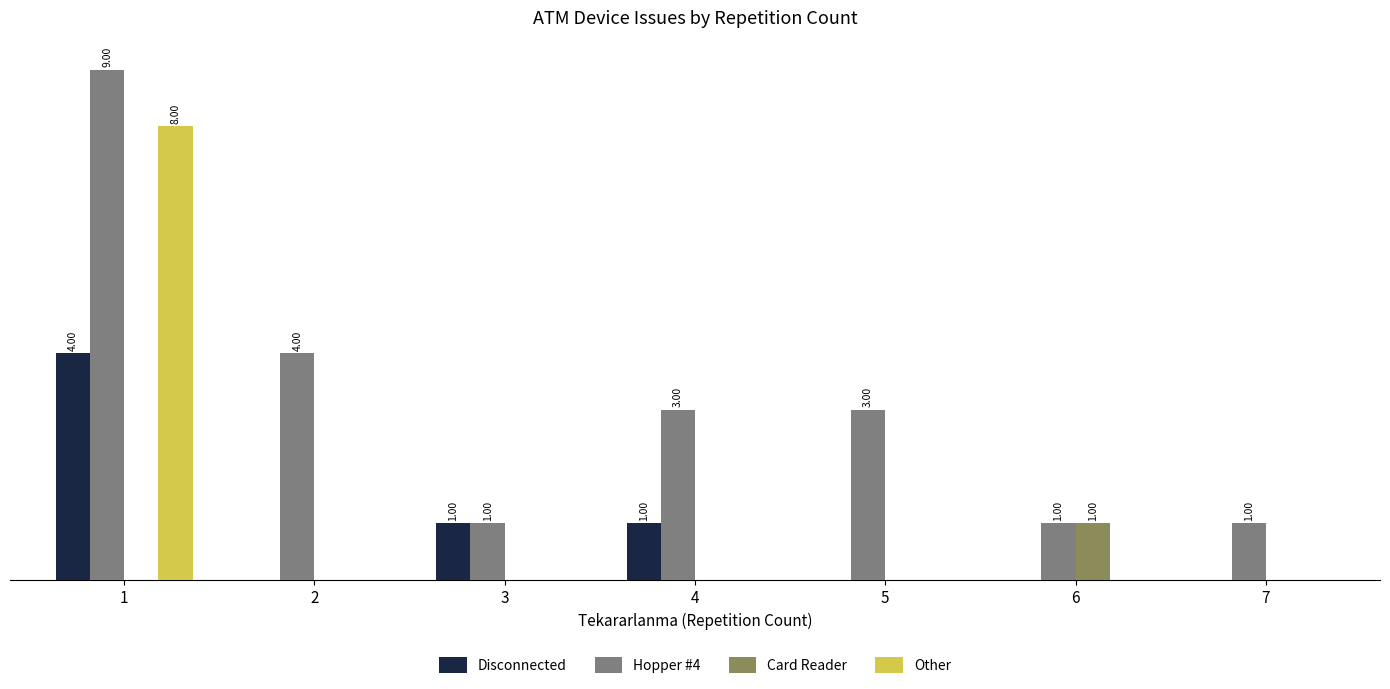

Is it true that Other equals 5 at 6?

False